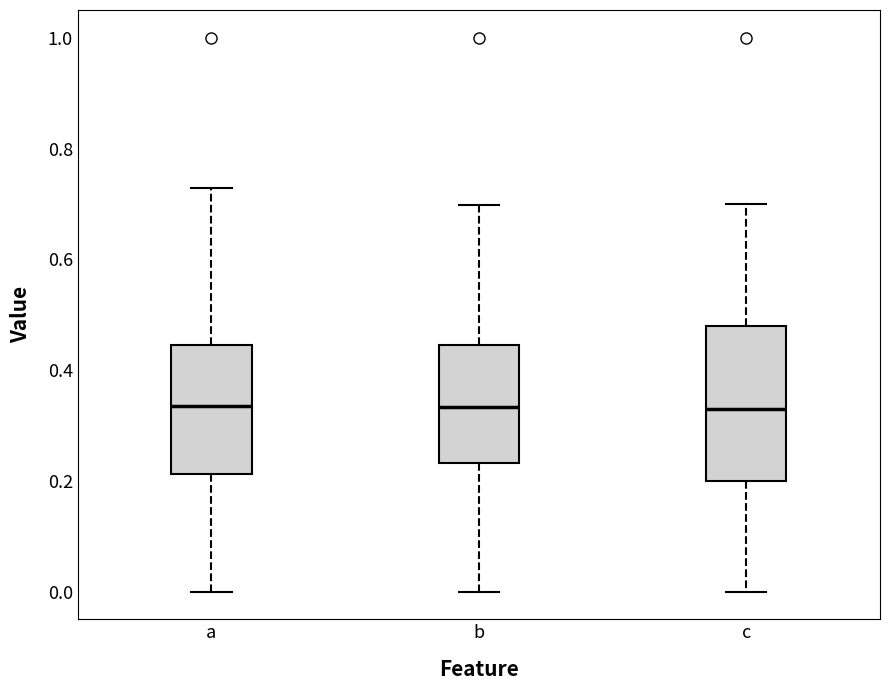

Which box is the tallest, from its lower edge to its upper edge?

c